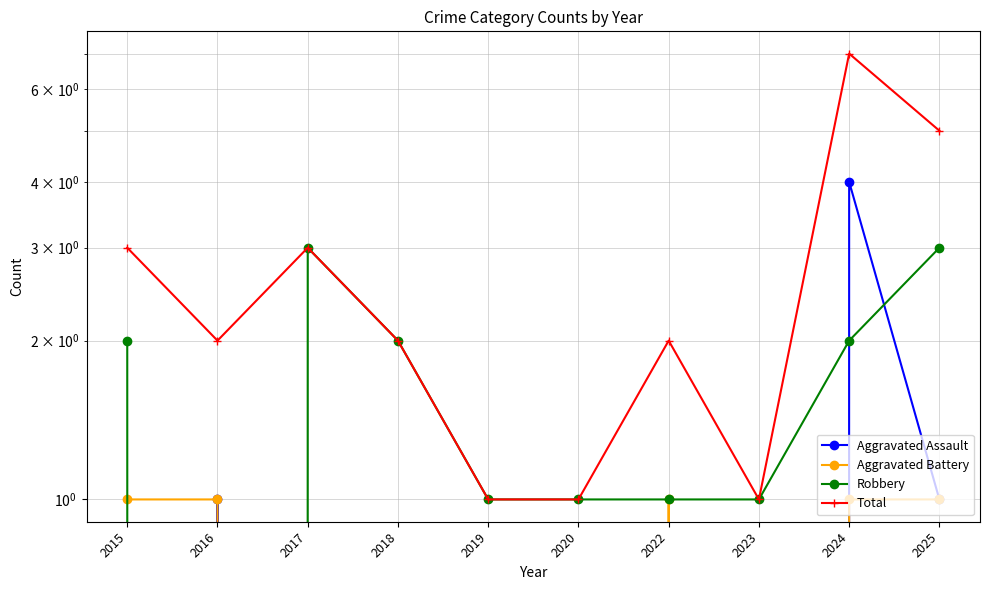

Reading left to right, transcribe all the data shown in this chart.

Aggravated Assault: 0	1	0	0	0	0	0	0	4	1
Aggravated Battery: 1	1	0	0	0	0	1	0	1	1
Robbery: 2	0	3	2	1	1	1	1	2	3
Total: 3	2	3	2	1	1	2	1	7	5